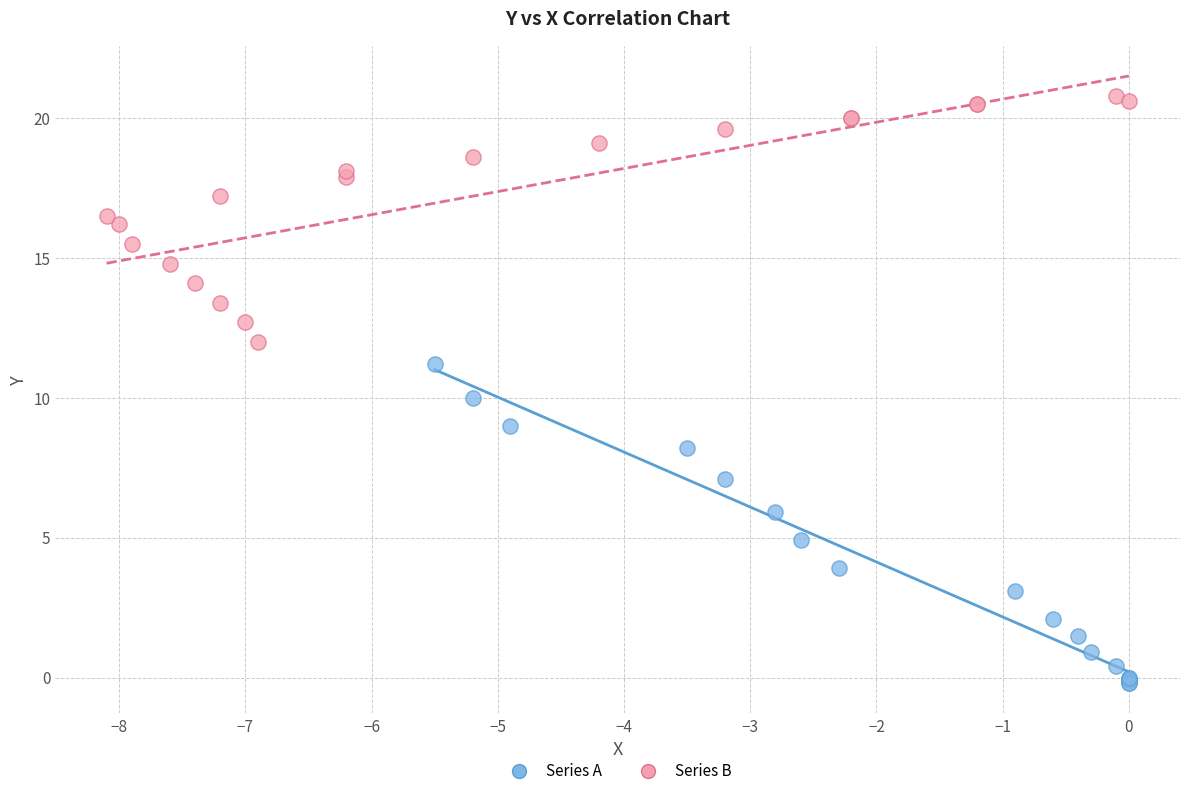

Which series contains the highest Y value?

Series B